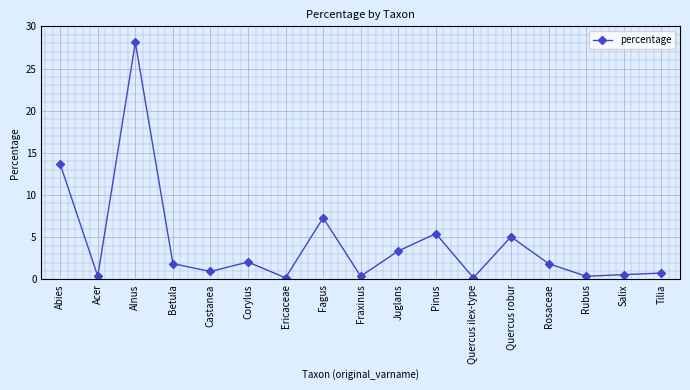

What is the minimum value shown in the chart?

0.2